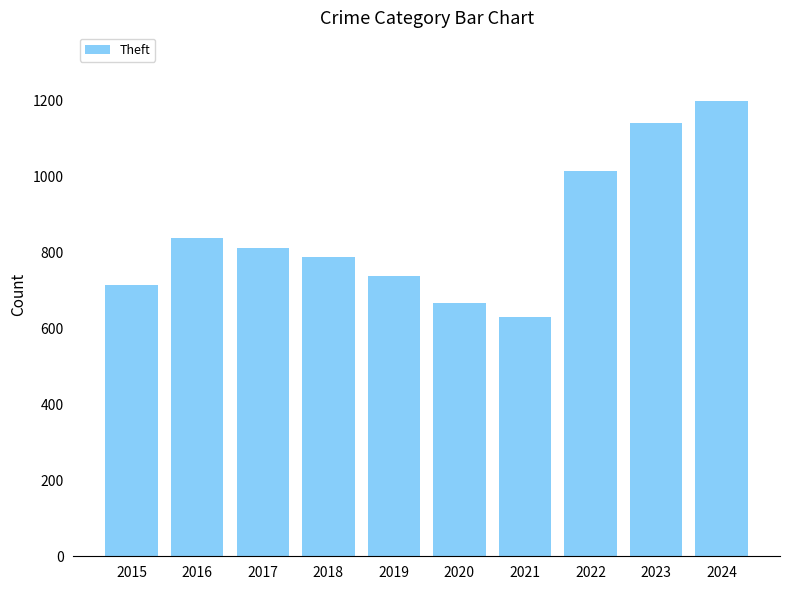

Reading right to left, list all the values displayed in this chart.

1200	1141	1016	629	667	739	789	812	837	714